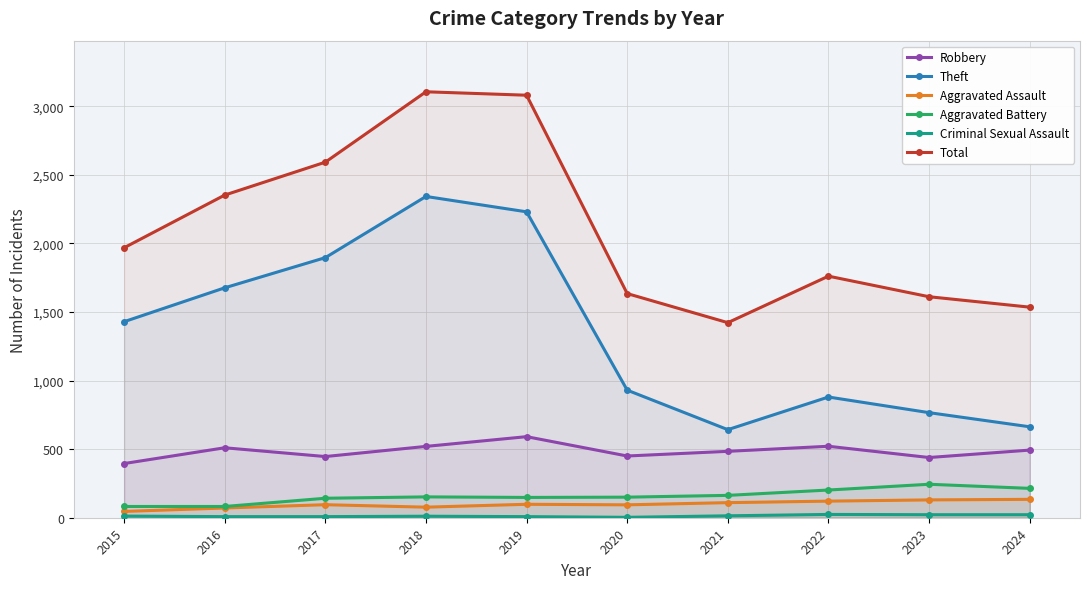

Reading left to right, extract all data points from this chart.

Robbery: 2015=395	2016=510	2017=446	2018=520	2019=591	2020=450	2021=484	2022=521	2023=439	2024=493
Theft: 2015=1429	2016=1676	2017=1896	2018=2342	2019=2230	2020=930	2021=642	2022=880	2023=766	2024=663
Aggravated Assault: 2015=46	2016=71	2017=95	2018=77	2019=98	2020=94	2021=110	2022=121	2023=130	2024=134
Aggravated Battery: 2015=82	2016=82	2017=142	2018=152	2019=148	2020=150	2021=163	2022=202	2023=244	2024=214
Criminal Sexual Assault: 2015=12	2016=8	2017=8	2018=11	2019=8	2020=3	2021=14	2022=24	2023=22	2024=22
Total: 2015=1968	2016=2352	2017=2592	2018=3105	2019=3080	2020=1634	2021=1422	2022=1761	2023=1611	2024=1535